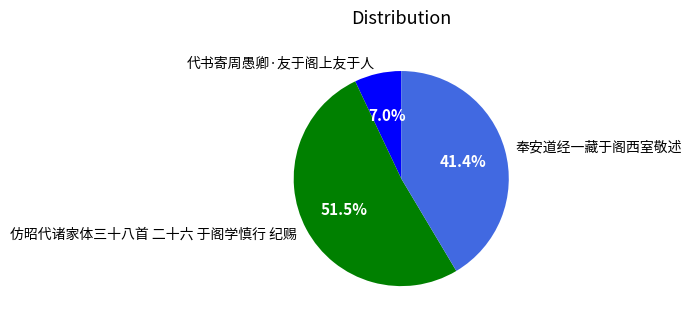

Which has a higher value, 奉安道经一藏于阁西室敬述 or 代书寄周愚卿·友于阁上友于人?

奉安道经一藏于阁西室敬述